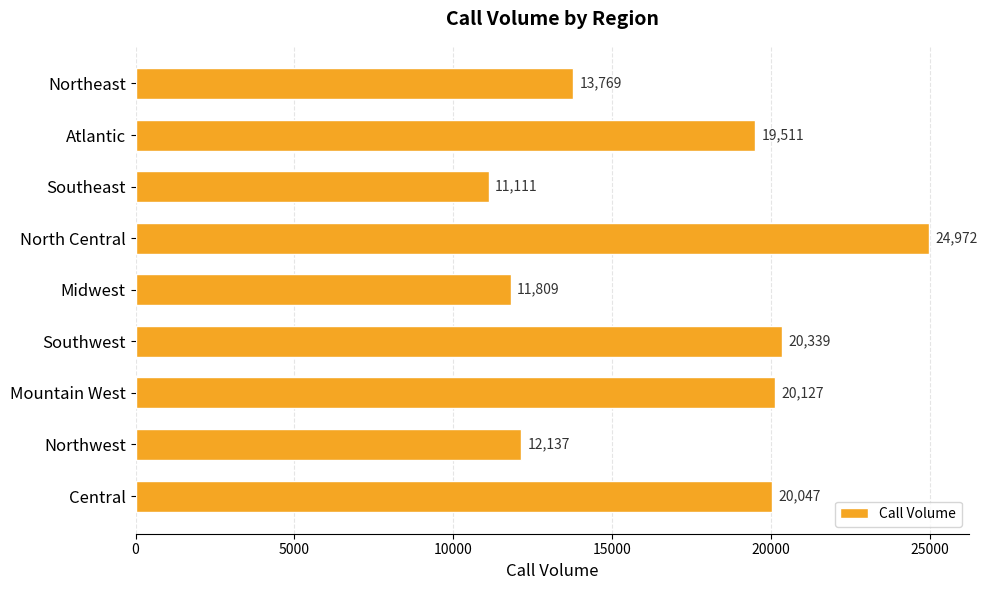

What is the difference between the maximum and minimum values?

13861